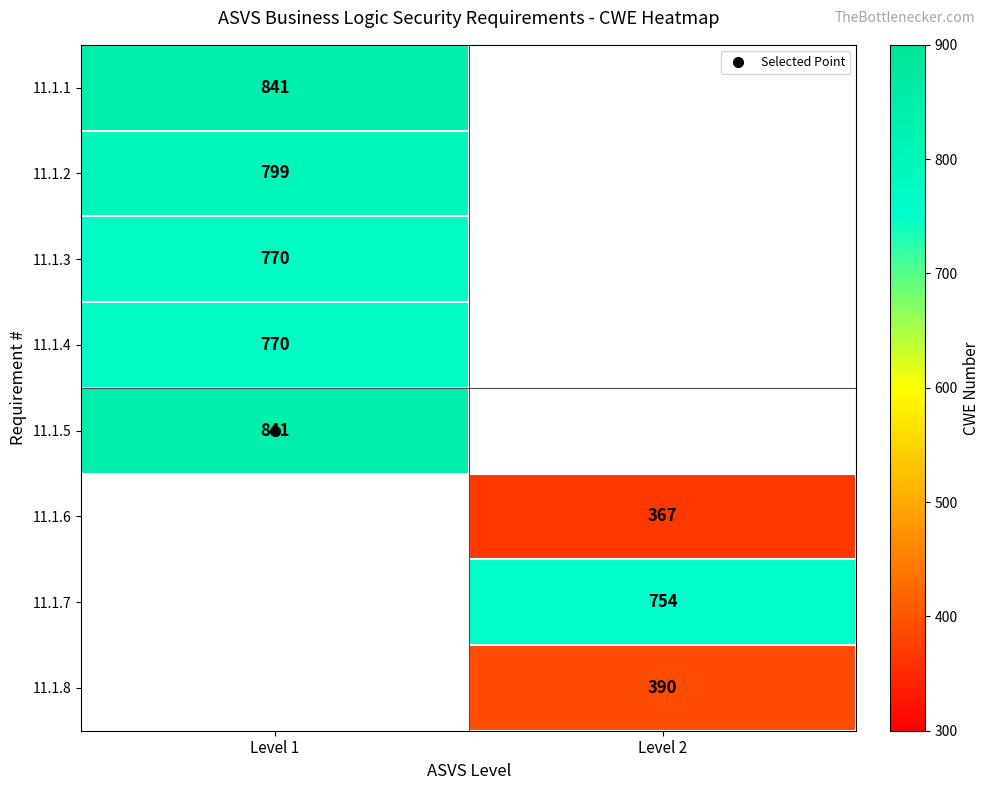

At which label does 11.1.6 reach its peak?

Level 1